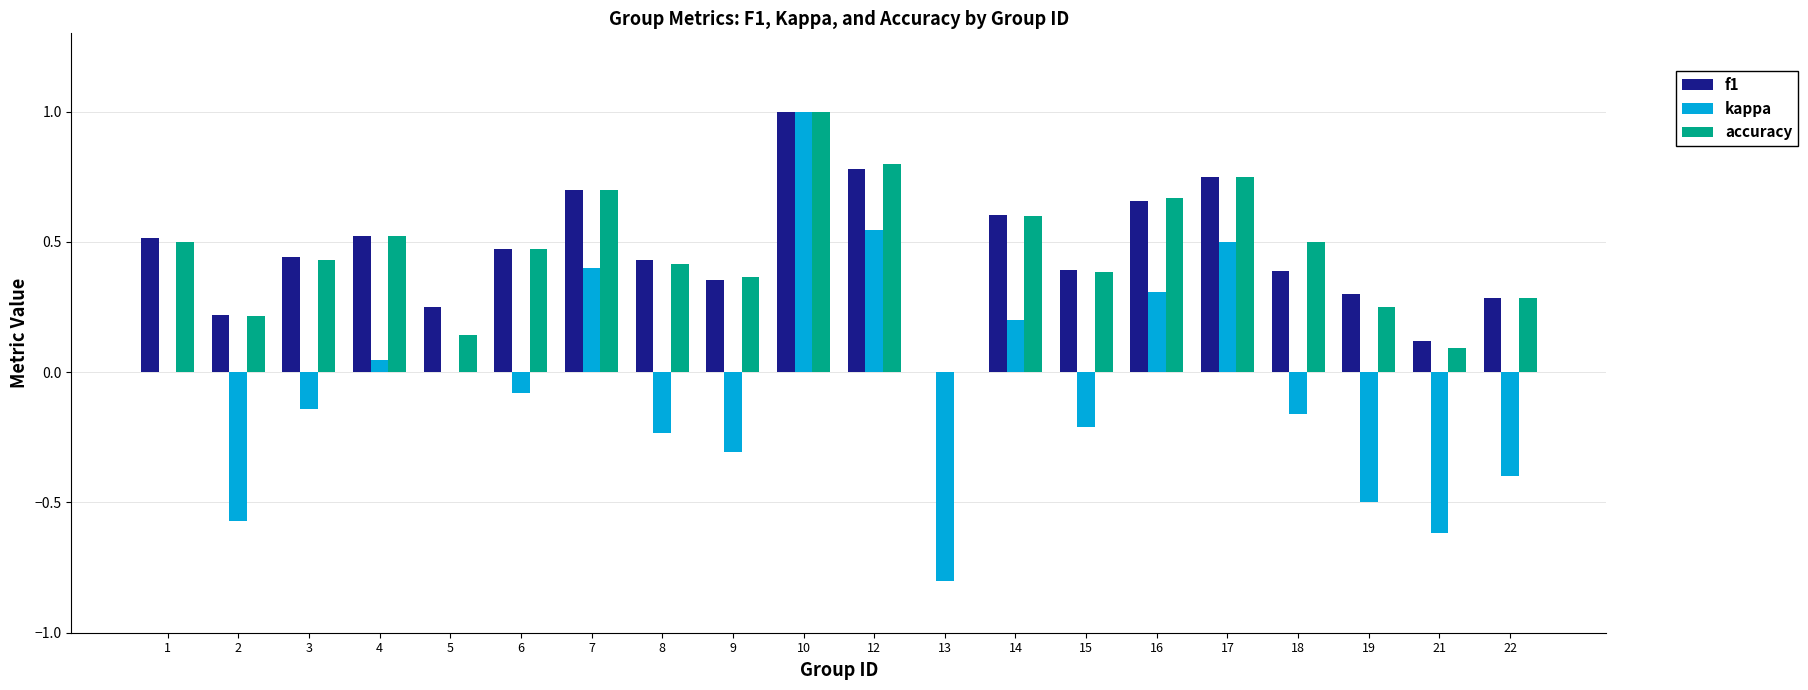

What is the sum of all kappa values?

-1.0